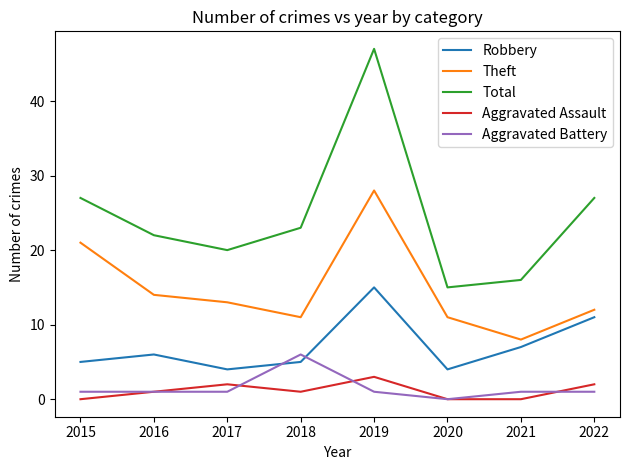

After their last crossing, which series has the higher values: Robbery or Aggravated Battery?

Robbery